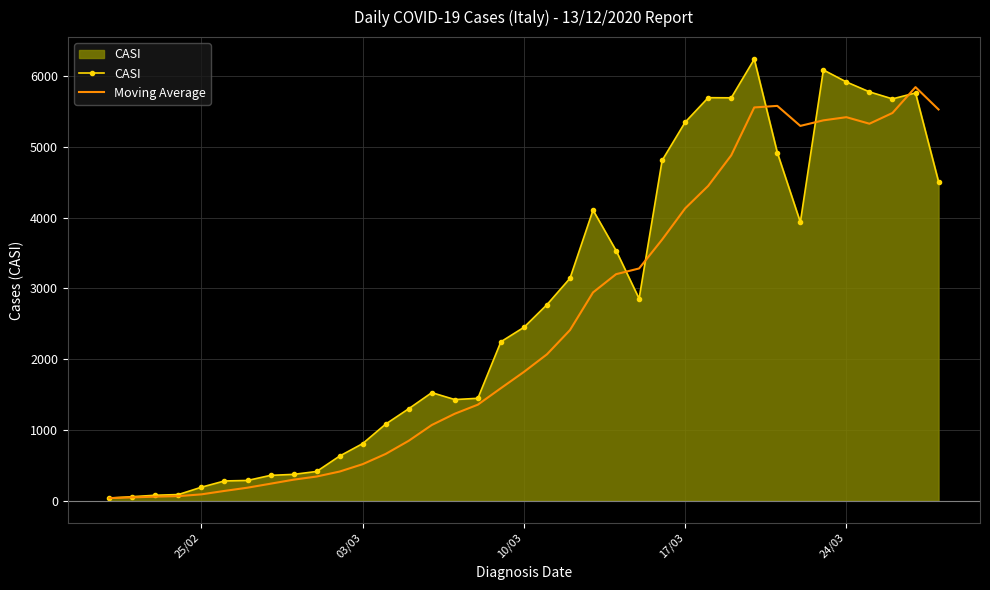

Which series has the largest total across all categories?

CASI